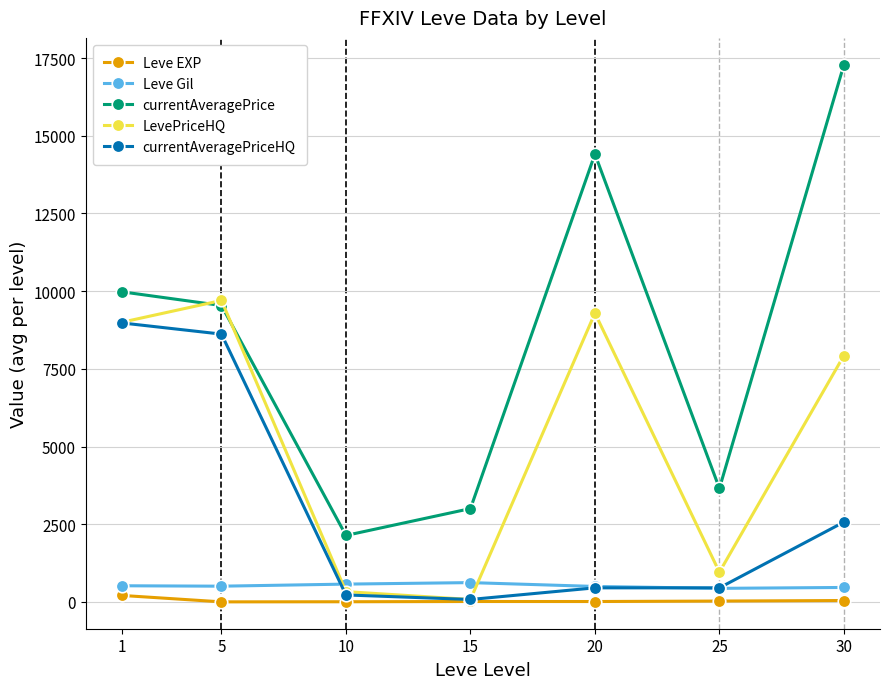

What is the smallest value displayed?

3.7